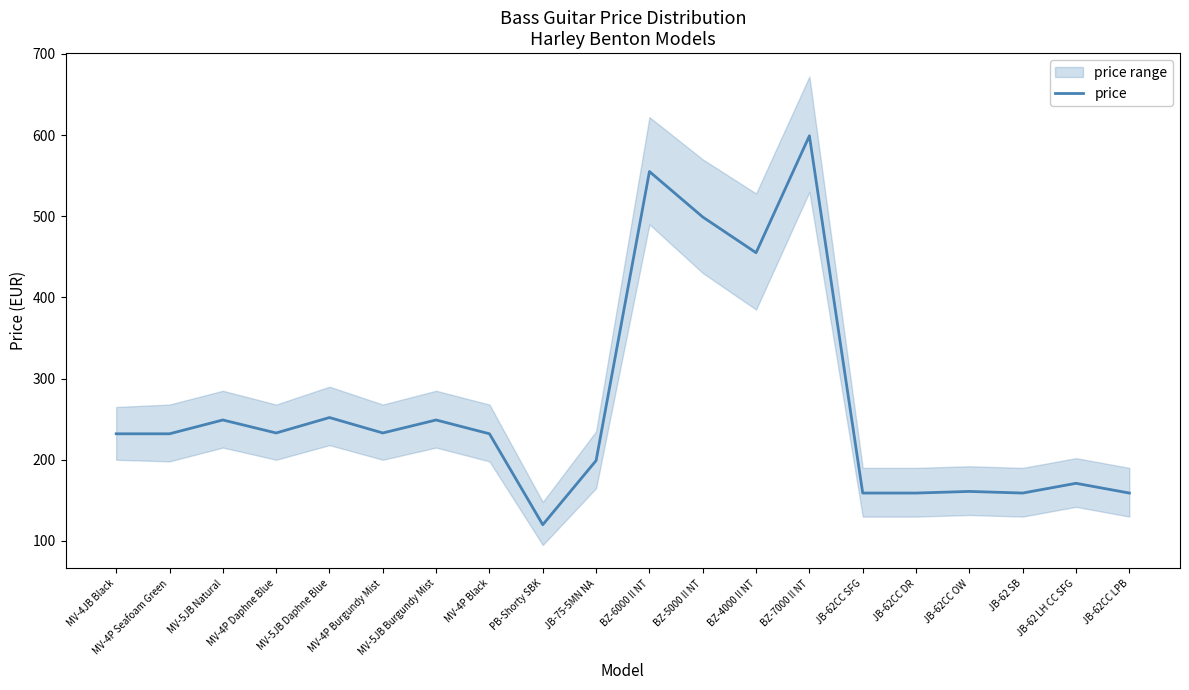

What is the sum of all values?

5307